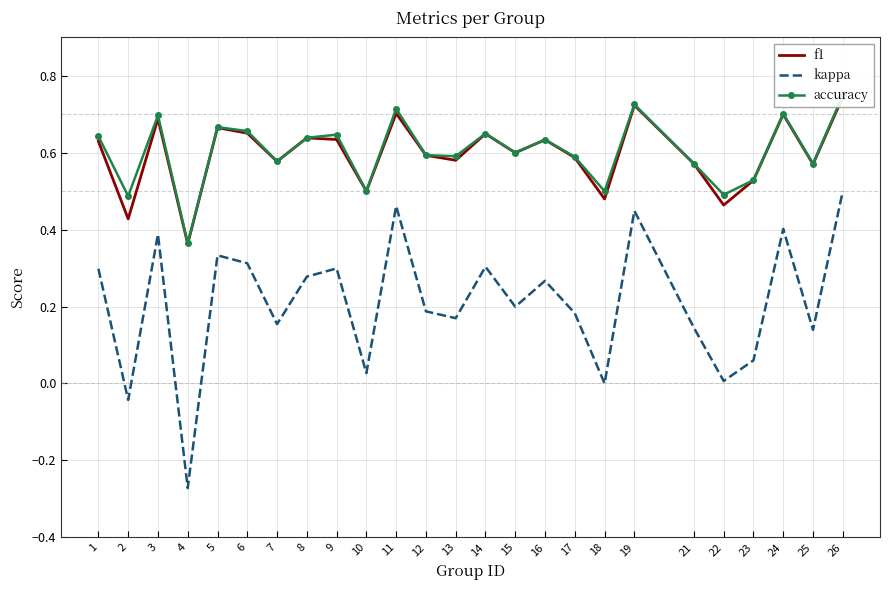

Which has a higher value, 21 or 8?

8